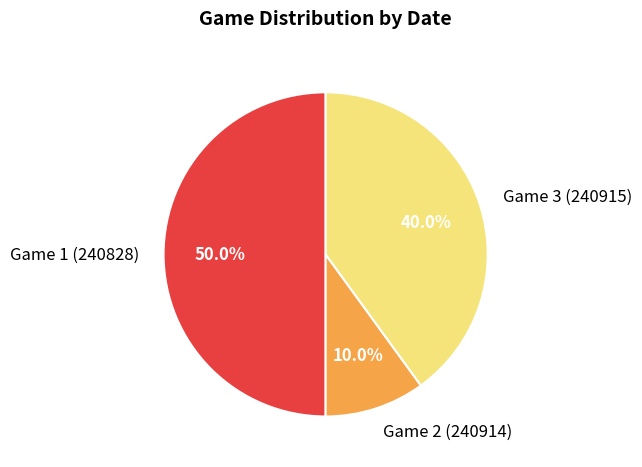

Does Game 3 (240915) represent more than half of the total?

No